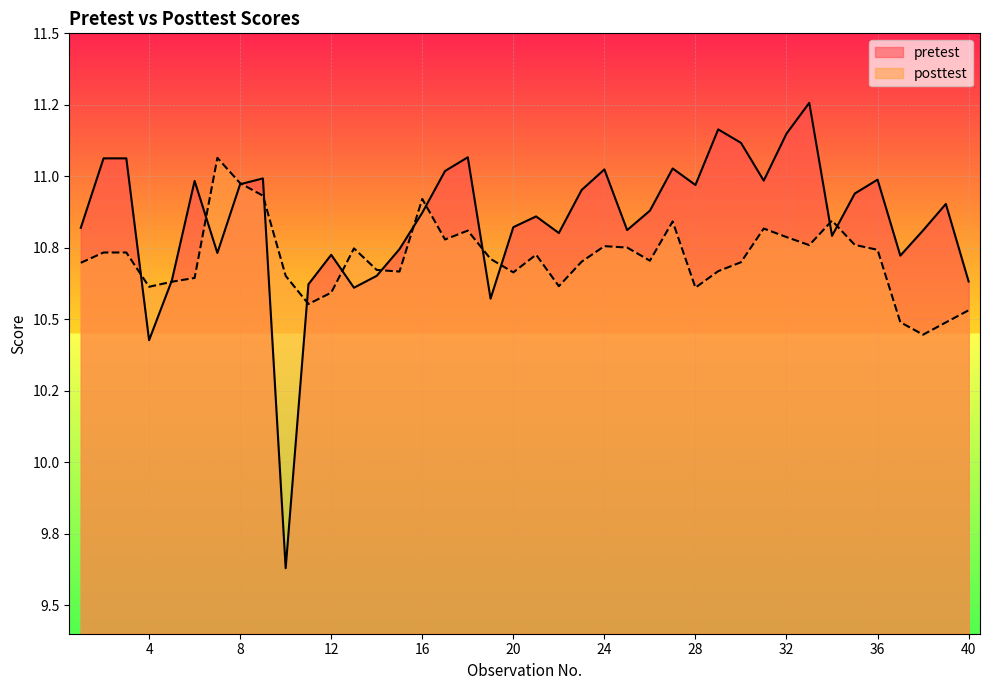

Which has a higher value, 23 or 32?

32